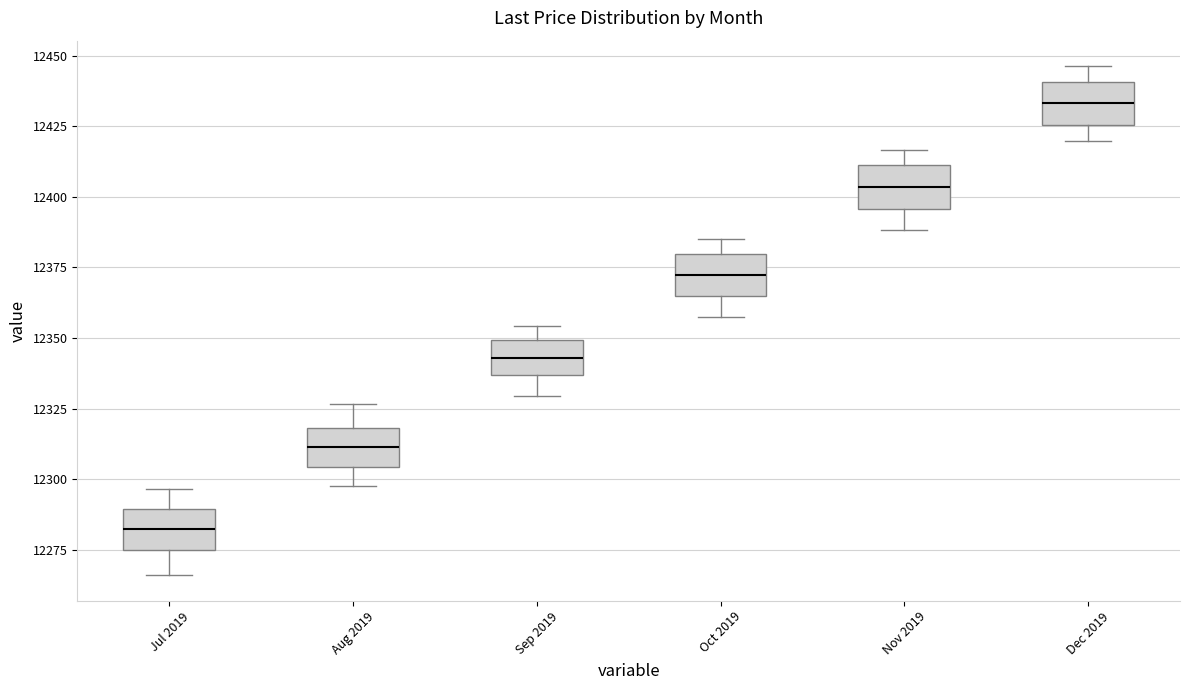

Which box's median line is the highest?

Dec 2019